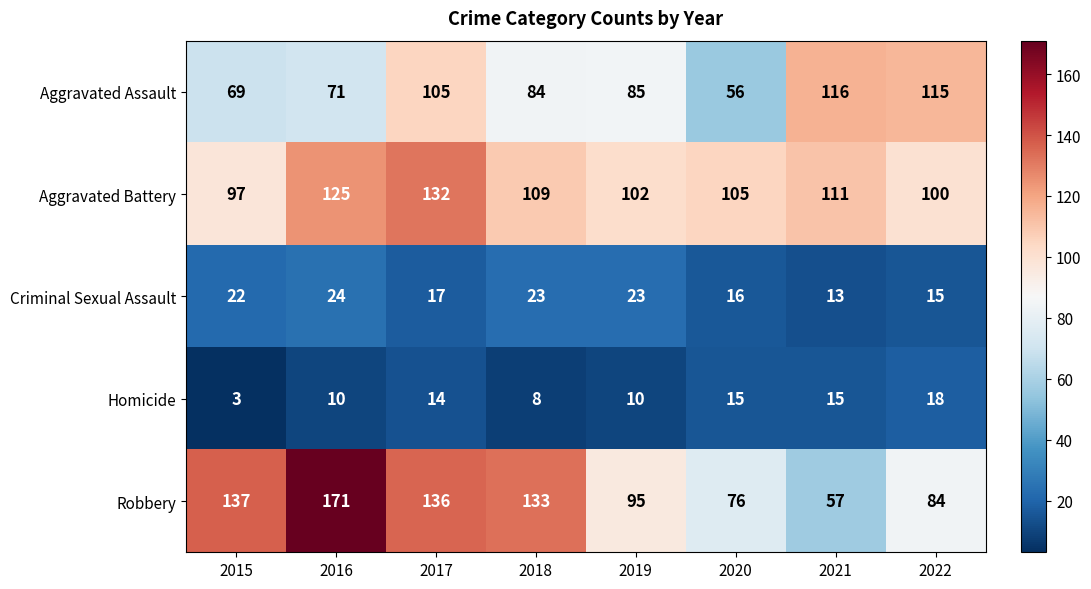

List the series in order of their peak value, highest first.

Robbery, Aggravated Battery, Aggravated Assault, Criminal Sexual Assault, Homicide